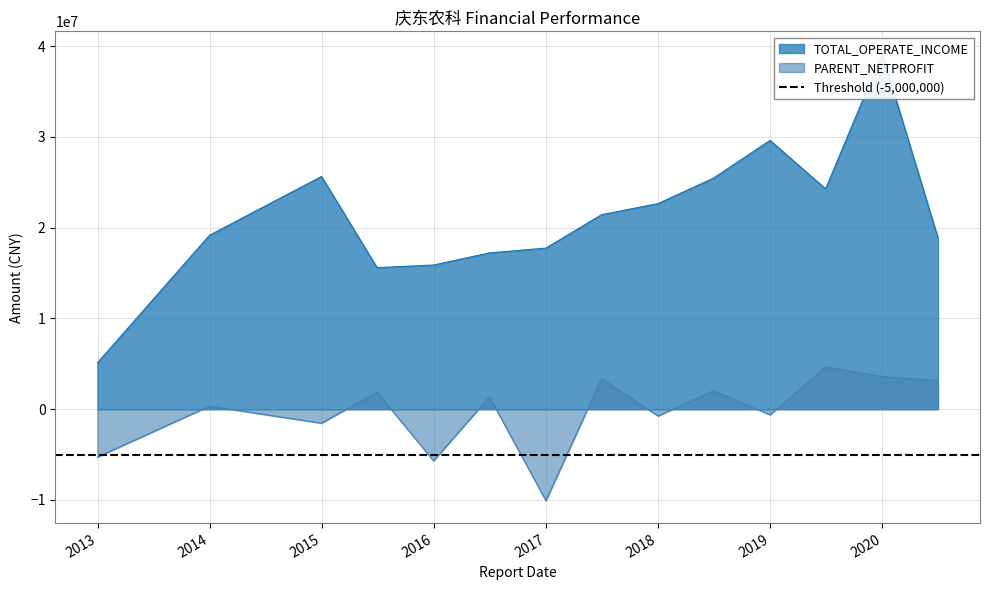

Rank the series by their average value, from highest to lowest.

TOTAL_OPERATE_INCOME, PARENT_NETPROFIT